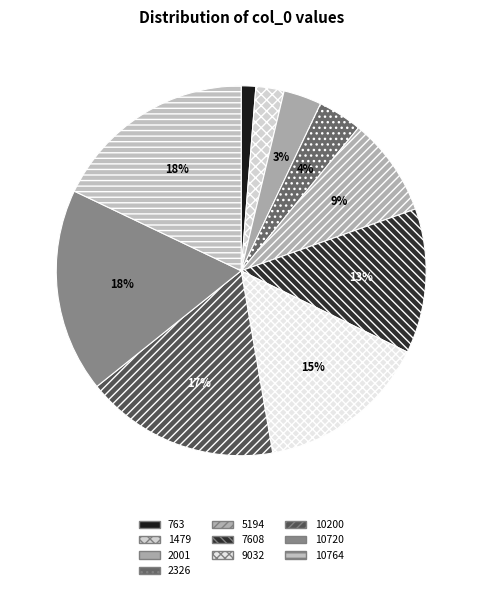

What portion of the pie excludes 9032?

85.0%